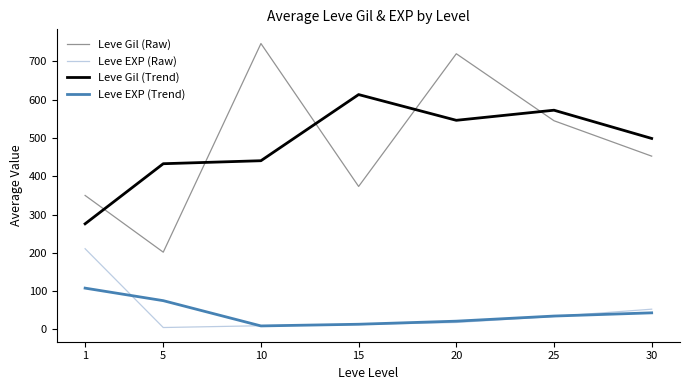

Where is Leve Gil (Raw) nearest to the value 474?

30